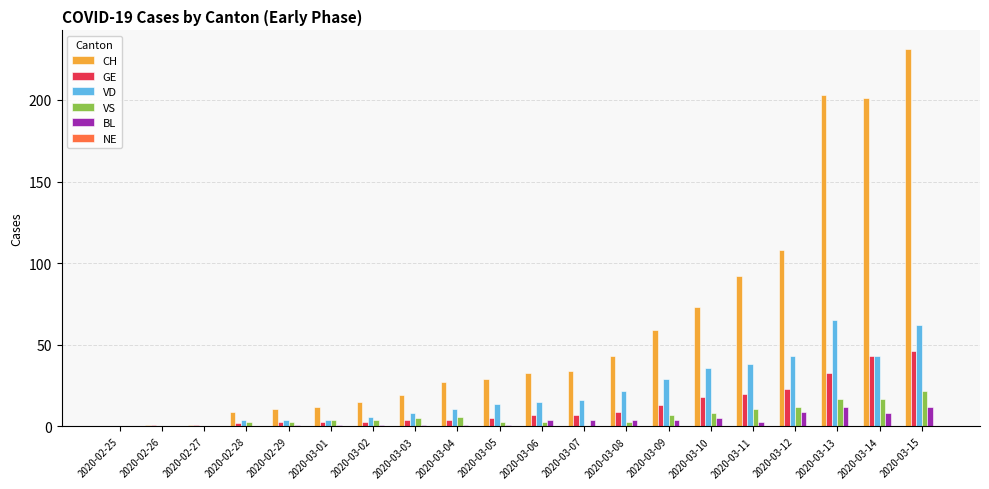

The VD series shows 15 at 2020-03-11. True or false?

False